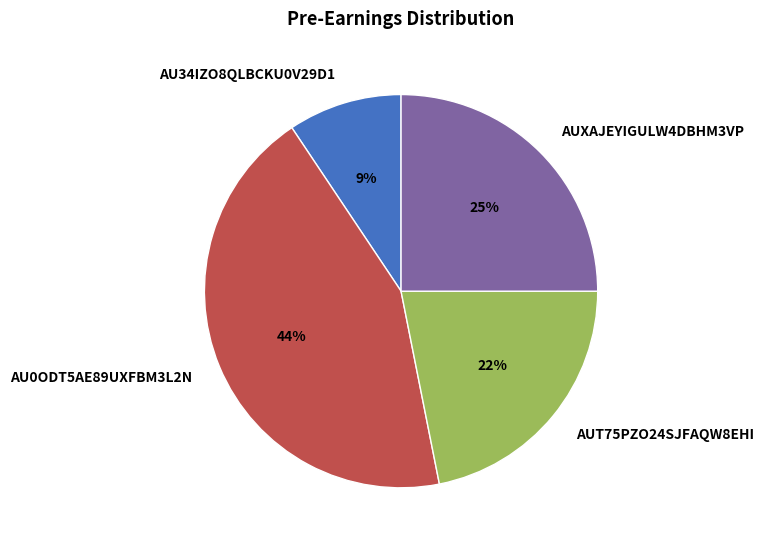

To the nearest percent, what is the combined percentage of AU34IZO8QLBCKU0V29D1 and AUXAJEYIGULW4DBHM3VP?

34%